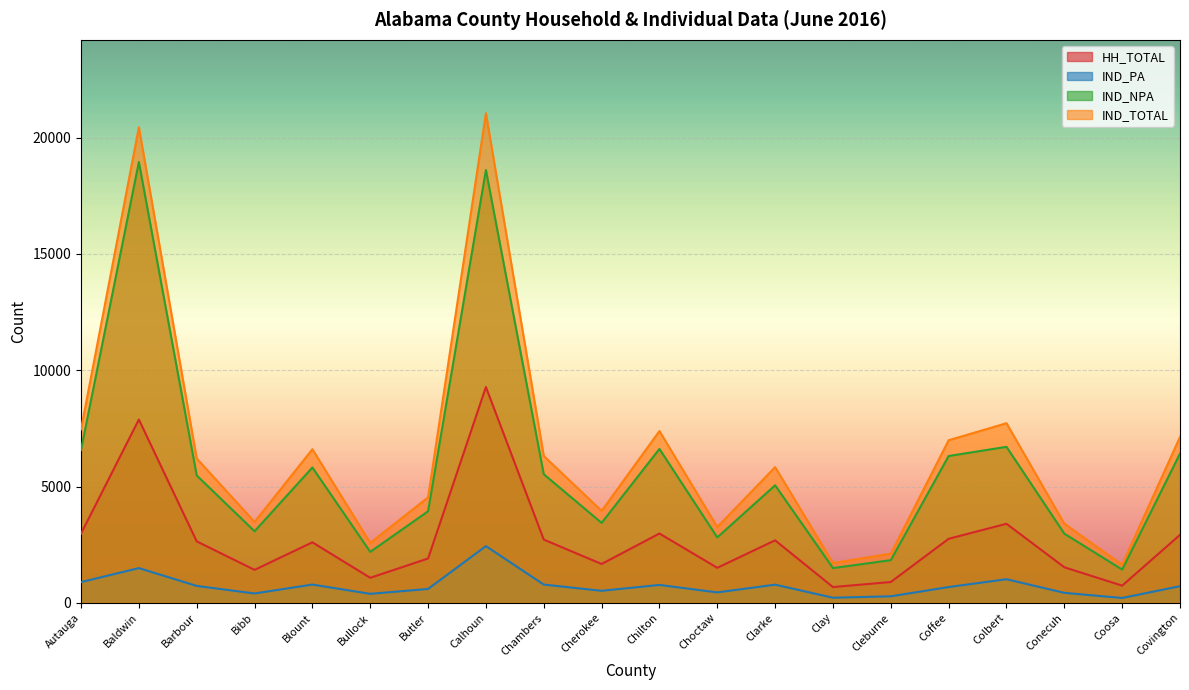

Which series has the largest total across all categories?

IND_TOTAL